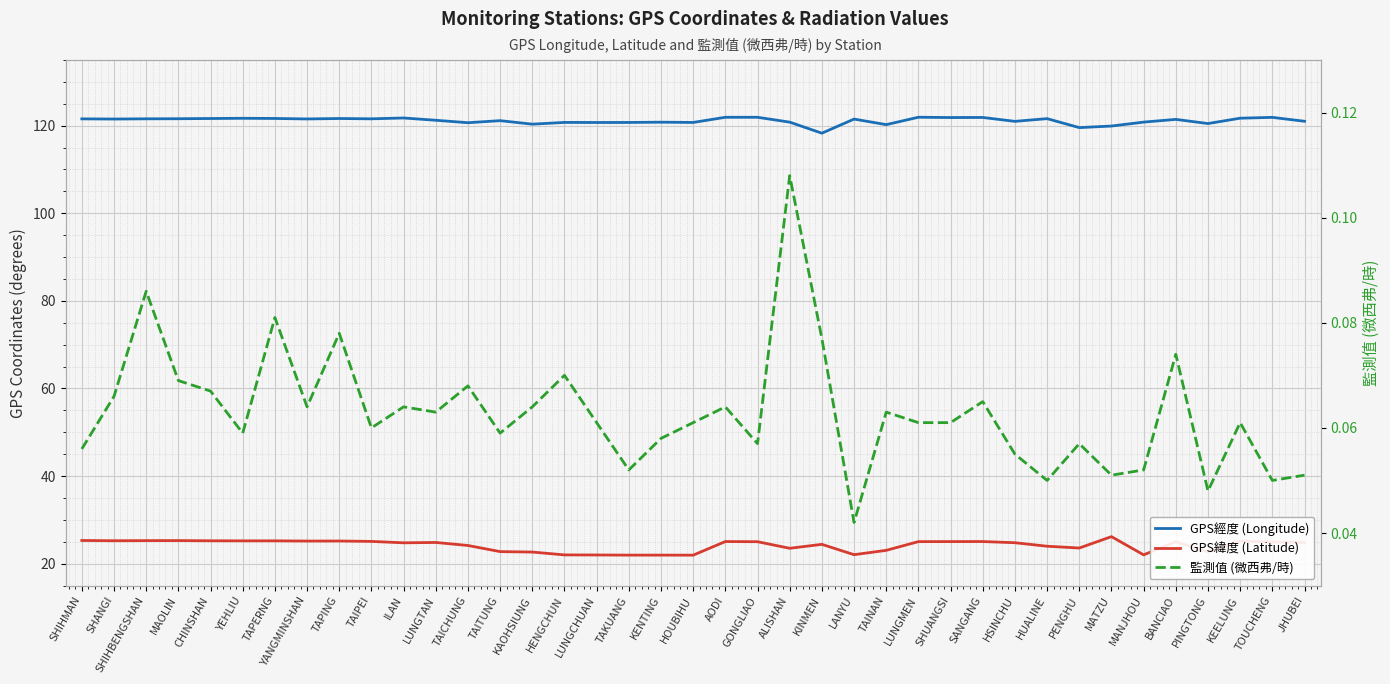

True or false: GPS經度 (Longitude) and GPS緯度 (Latitude) cross at least once.

False